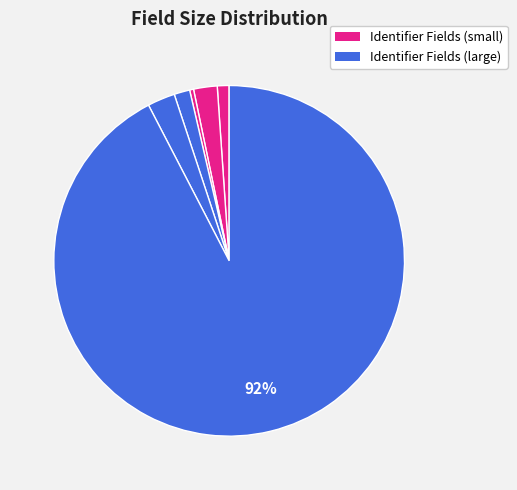

Count the number of slices in the pie.

6